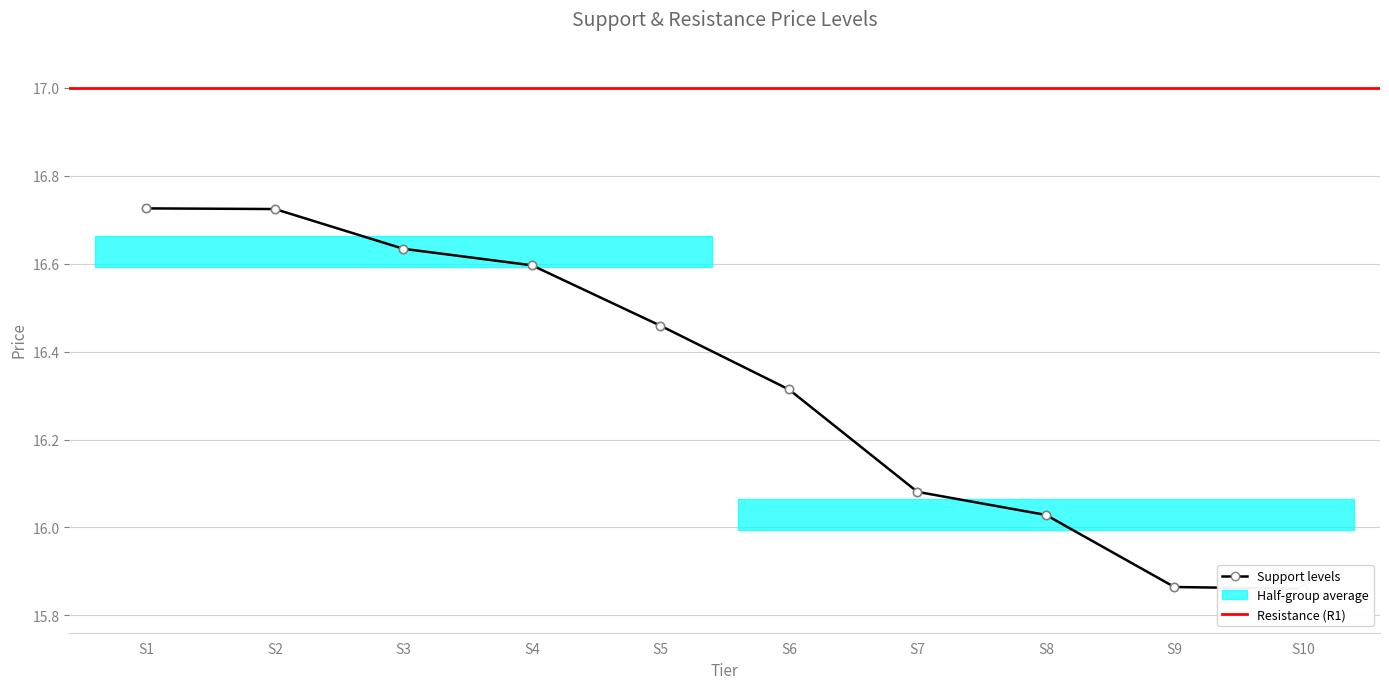

Reading left to right, extract all data points from this chart.

S1=16.7	S2=16.7	S3=16.6	S4=16.6	S5=16.5	S6=16.3	S7=16.1	S8=16.0	S9=15.9	S10=15.9